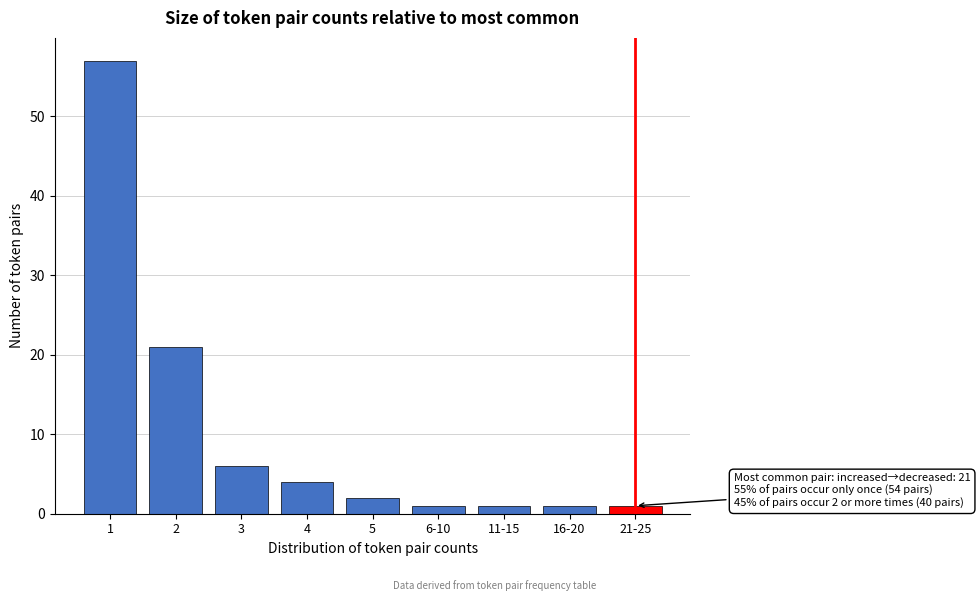

Reading left to right, list all the values displayed in this chart.

57	21	6	4	2	1	1	1	1